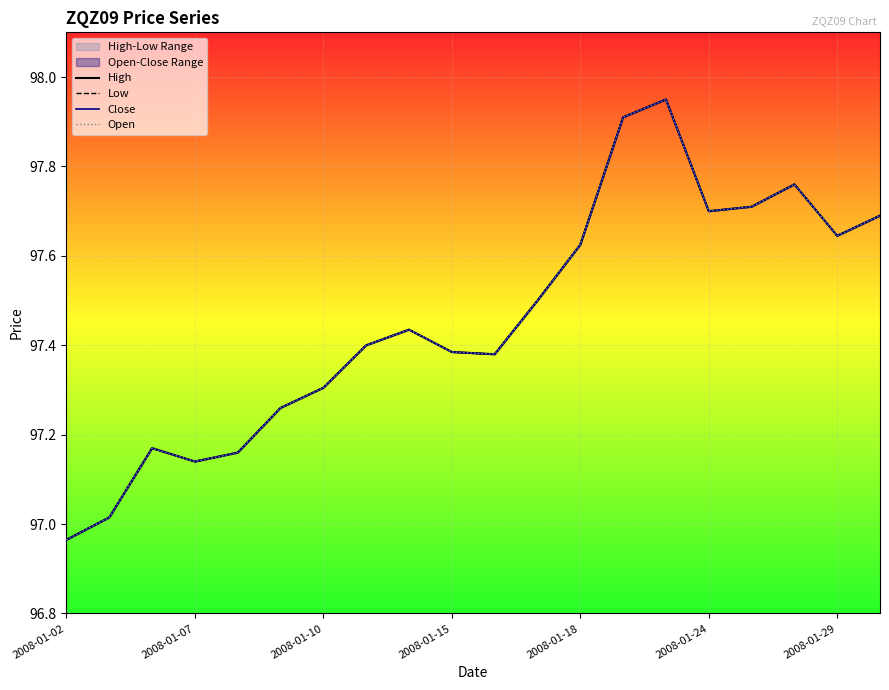

At how many categories does at least one series exceed 97?

19